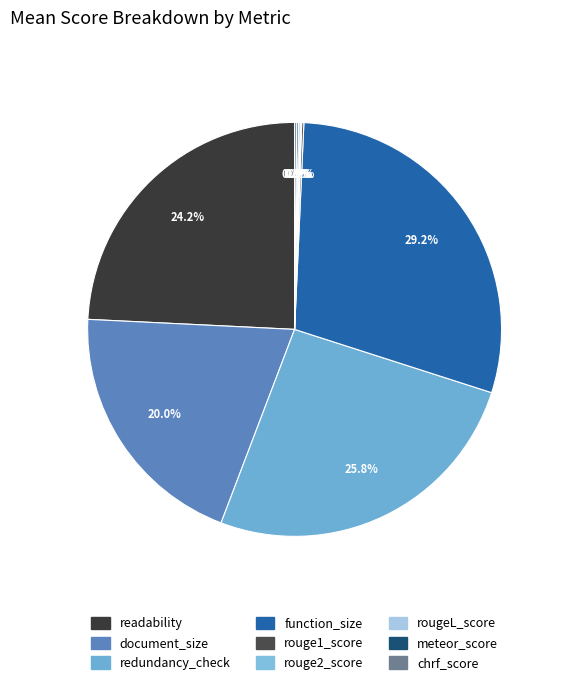

Is it true that rouge2_score is 8% of the pie?

False